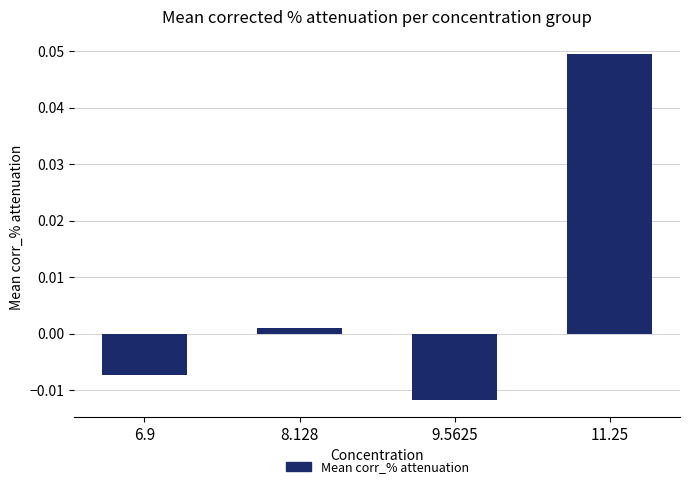

Rank the categories by value from highest to lowest.

11.25, 8.128, 6.9, 9.5625